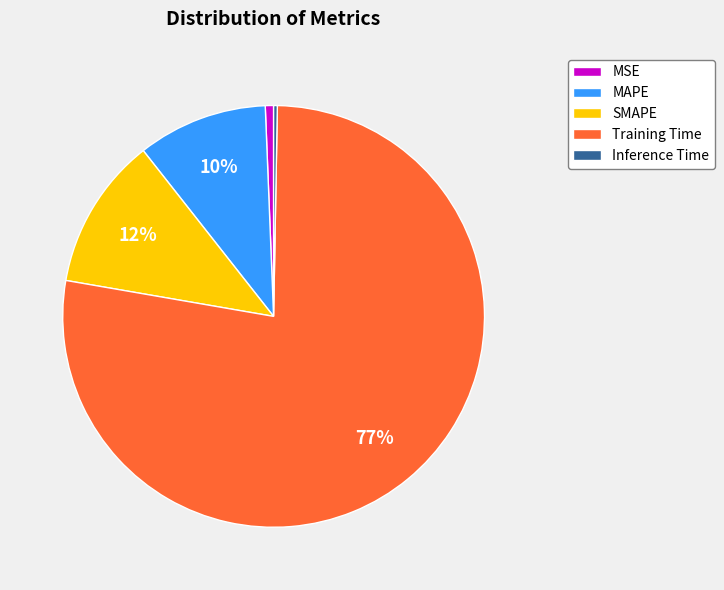

What percentage is the MSE slice, to the nearest percent?

1%